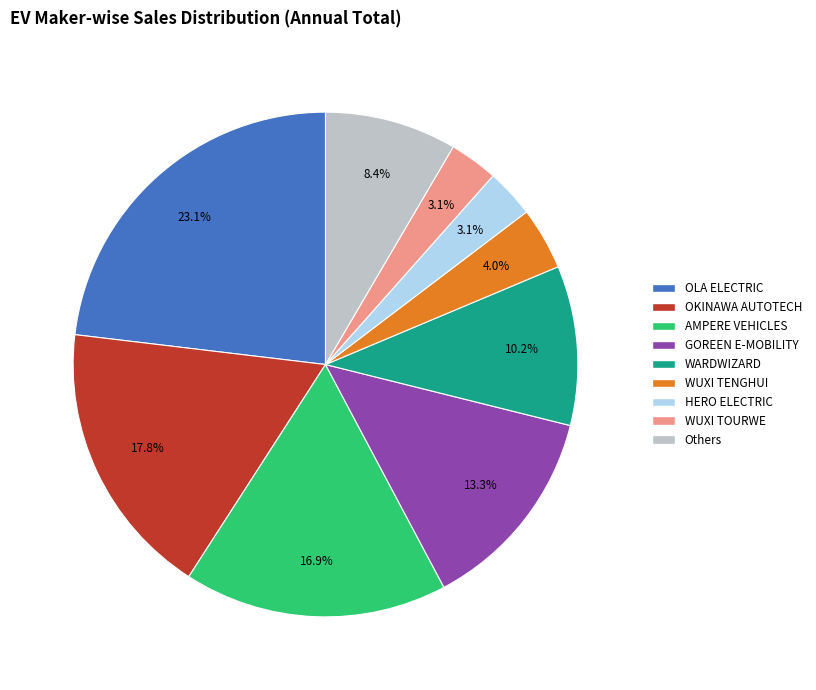

Is there any slice that represents more than half of the pie?

No